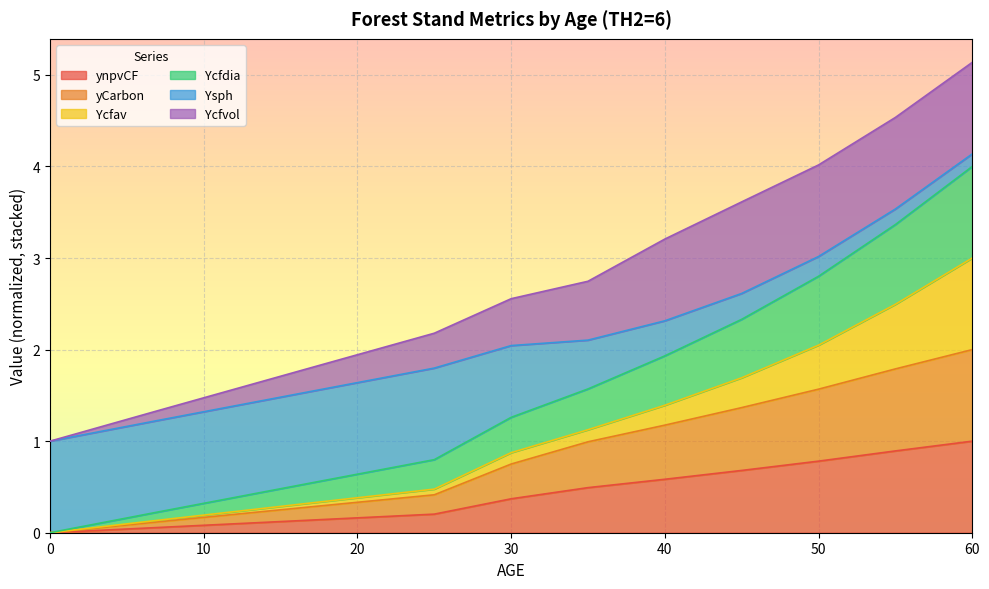

What is the value of the ynpvCF point at the 10th from the left?

0.9